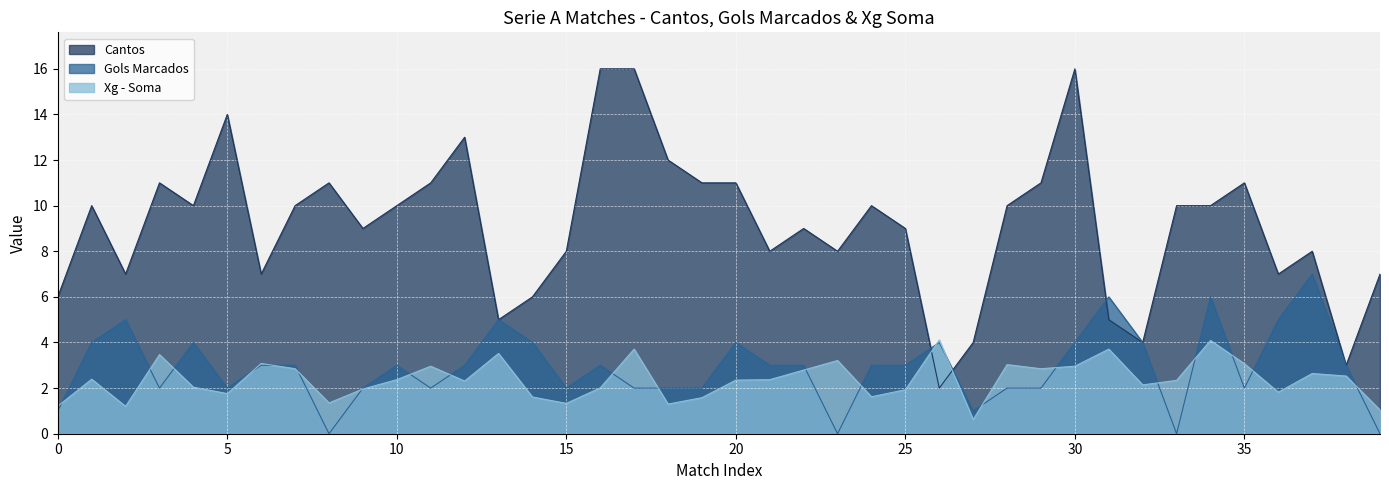

List the series in order of their peak value, highest first.

Cantos, Gols Marcados, Xg - Soma